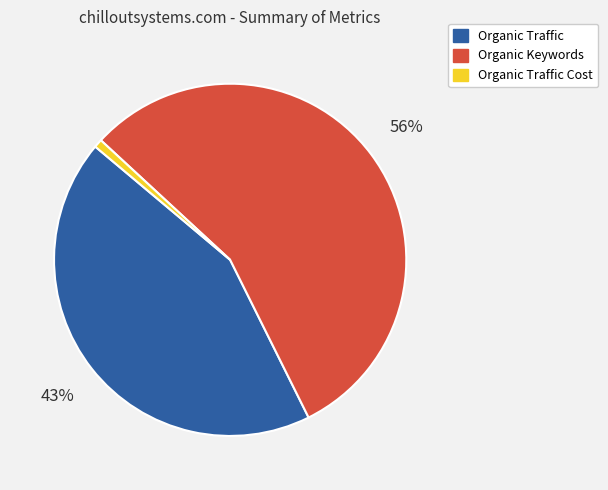

To the nearest percent, what is the average slice percentage?

33%